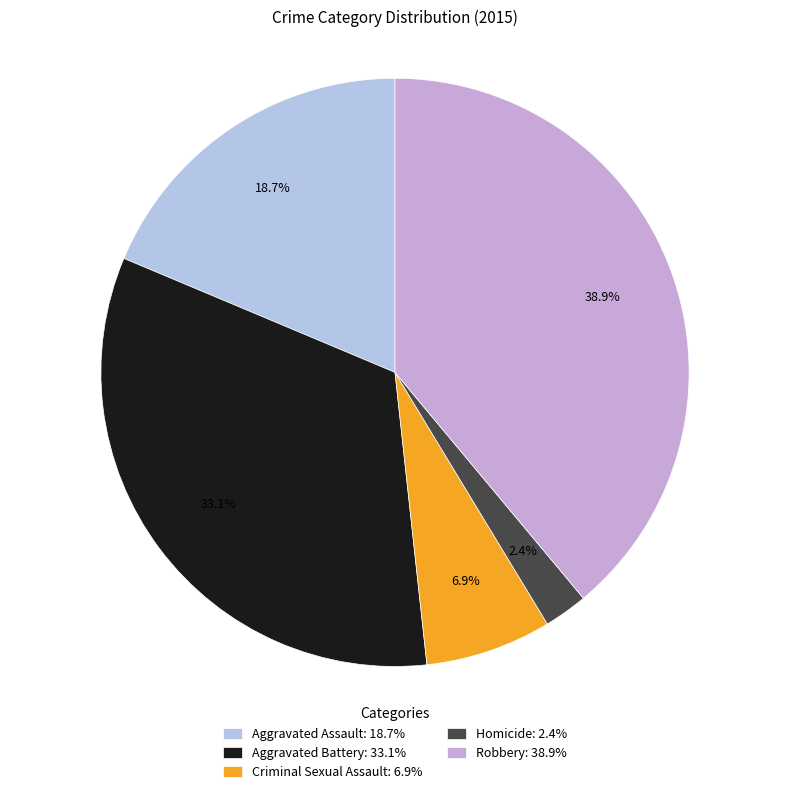

Which category has the smallest portion of the pie?

Homicide